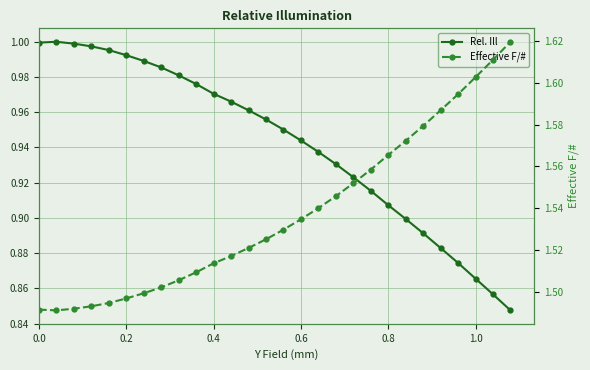

List the series in order of their overall mean, lowest first.

Rel. Ill, Effective F/#